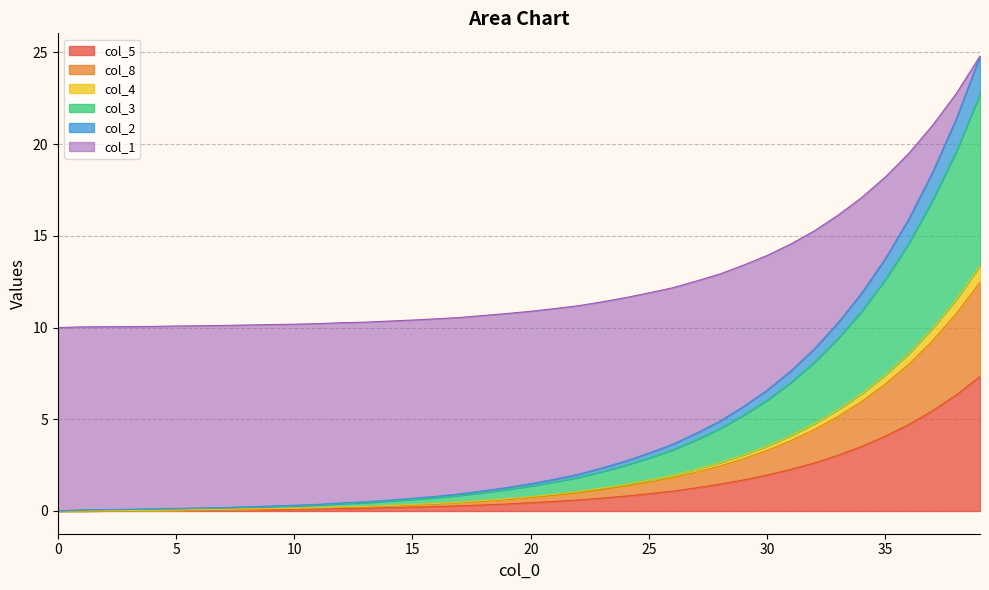

What is the value of the col_5 point at the 14th from the left?

0.1